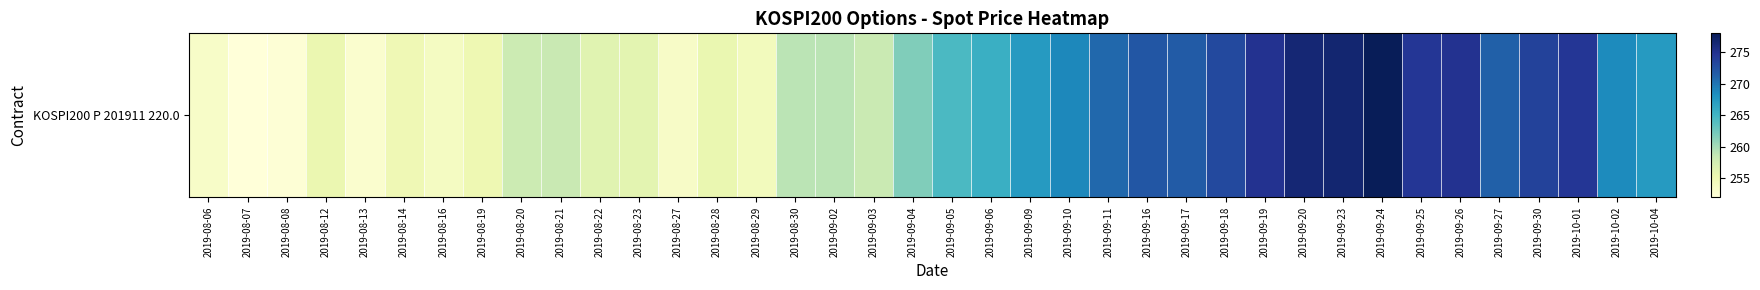

Approximately how many times larger is the value at 2019-09-11 compared to 2019-08-06?

1.1